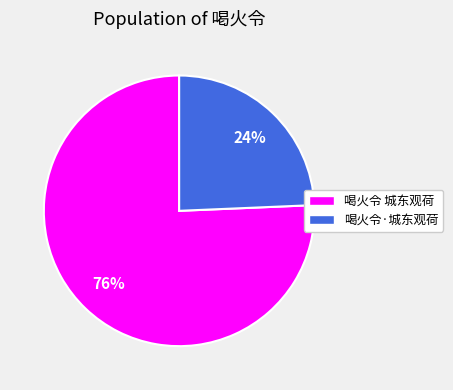

Does any single category account for the majority?

Yes